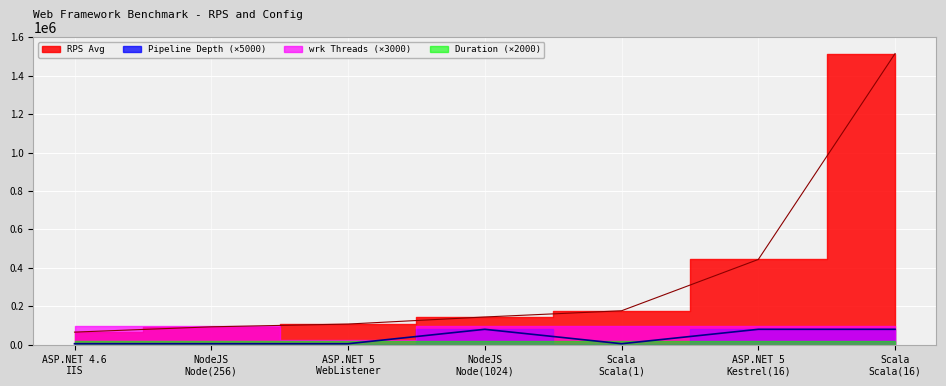

At how many categories does at least one series exceed 1064758?

1